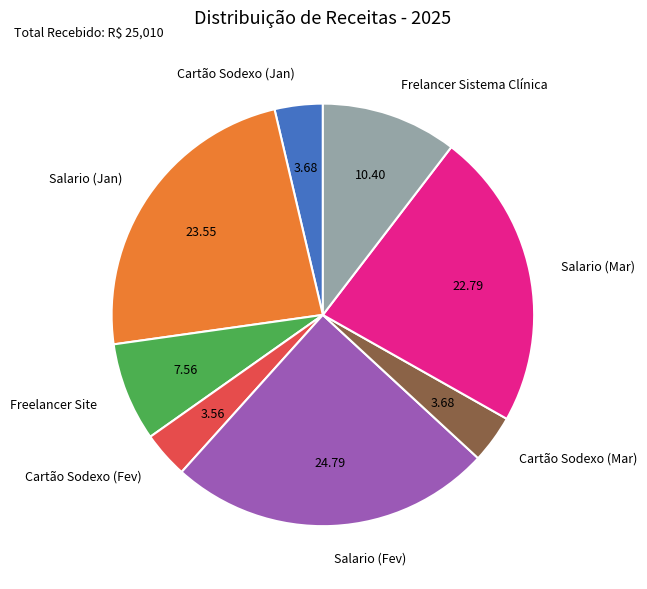

True or false: Cartão Sodexo (Mar) accounts for 4% of the total.

True